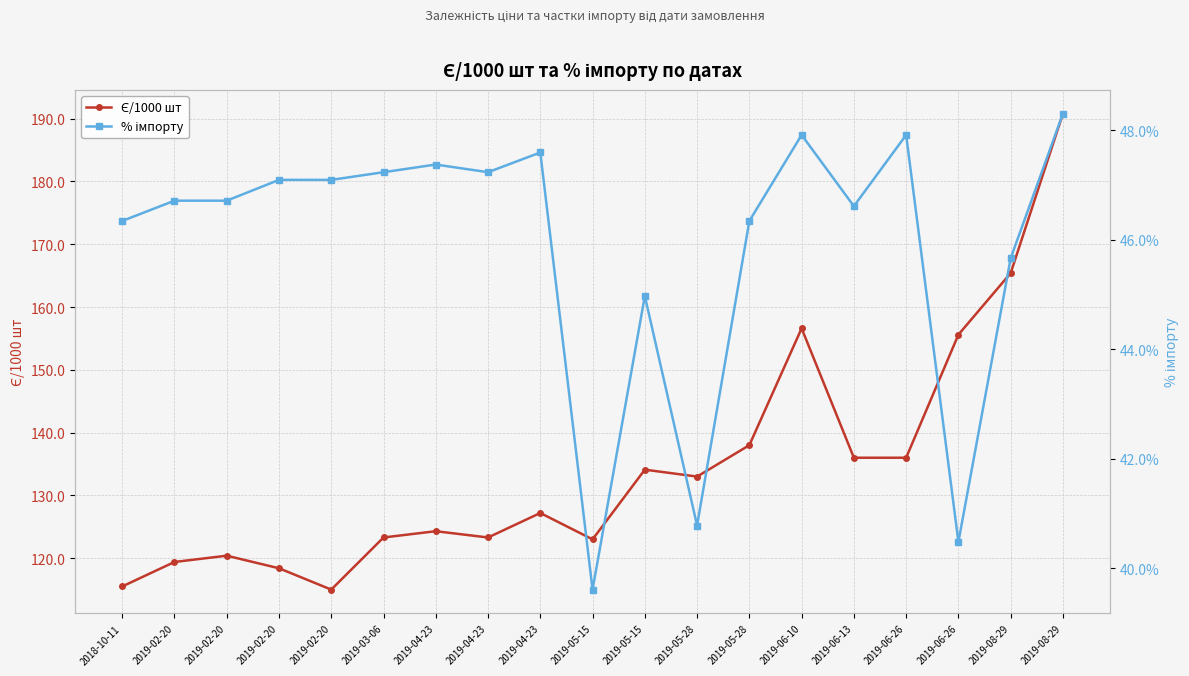

What is the sum of the % імпорту values at 2019-04-23 and 2019-05-15?

92.6